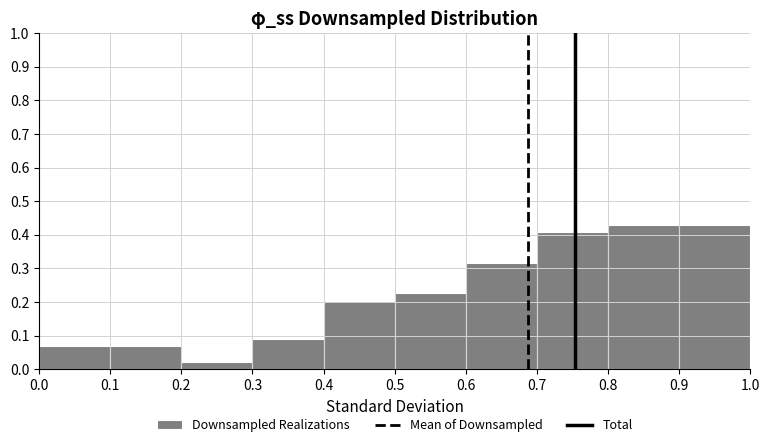

Reading left to right, transcribe this chart: for each bar, give the range it covers on the x-axis and its height. The values are not printed on the chart, so give them approximately, as read against the axis.

0.0 to 0.1: 0.07
0.1 to 0.2: 0.07
0.2 to 0.3: 0.02
0.3 to 0.4: 0.09
0.4 to 0.5: 0.20
0.5 to 0.6: 0.23
0.6 to 0.7: 0.32
0.7 to 0.8: 0.41
0.8 to 0.9: 0.43
0.9 to 1.0: 0.43